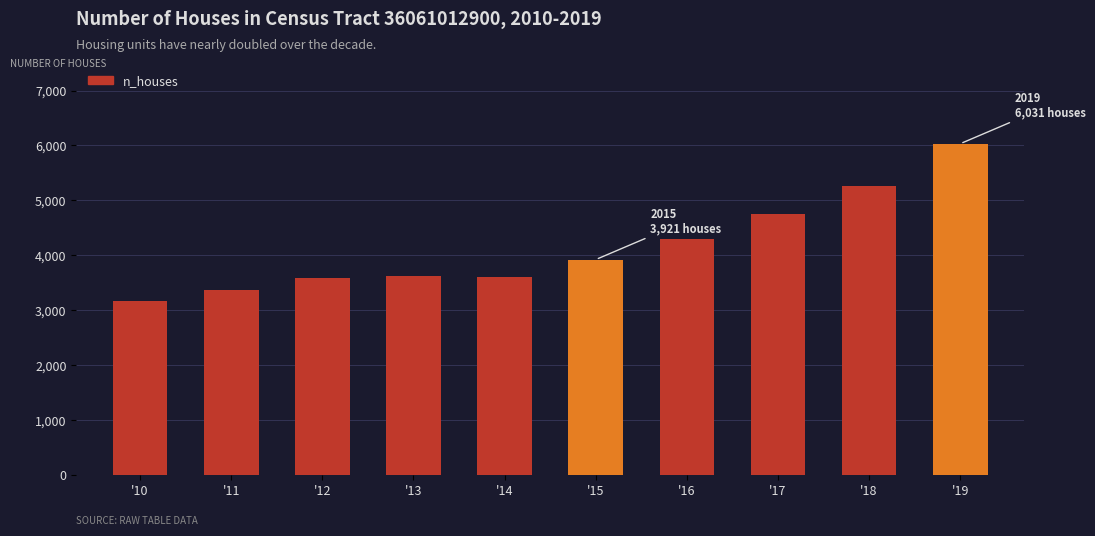

What is the value of the 4th bar from the left?

3621